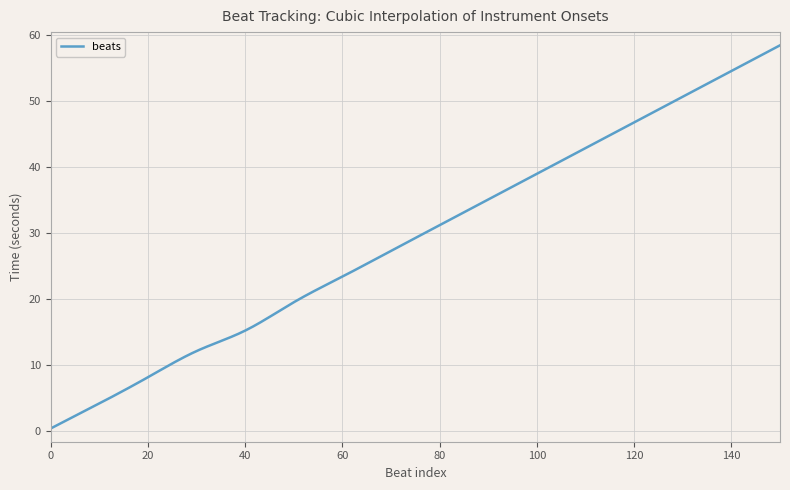

What is the maximum value shown in the chart?

58.4